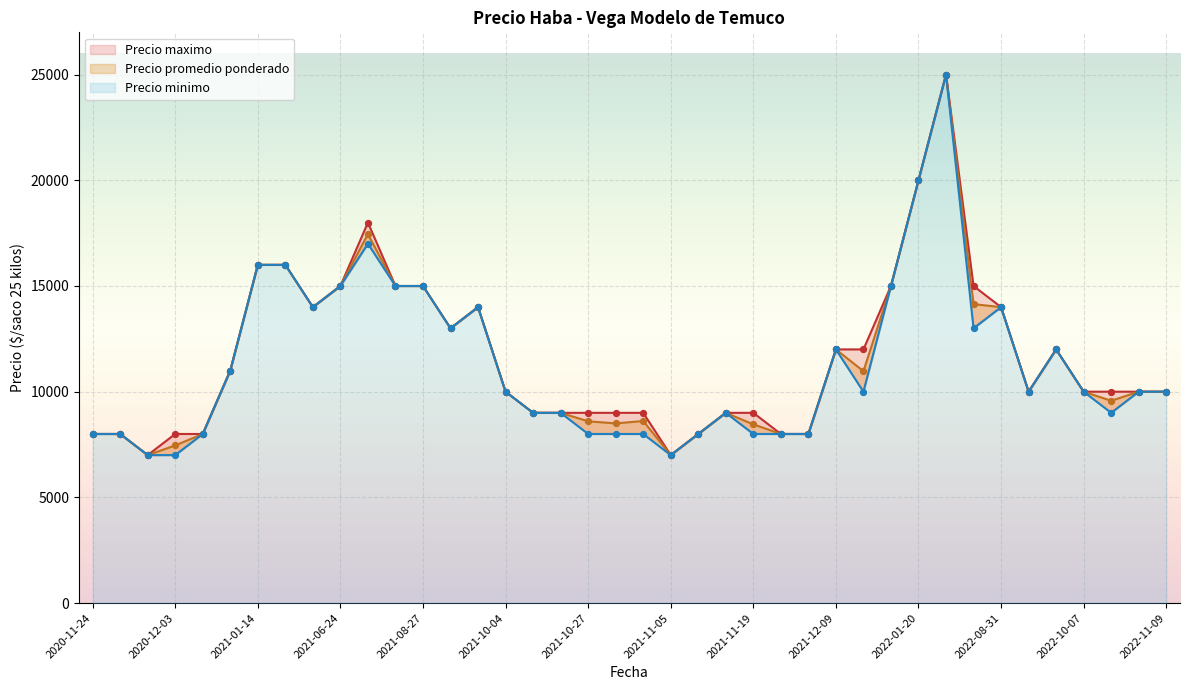

At how many categories does at least one series exceed 24590?

1